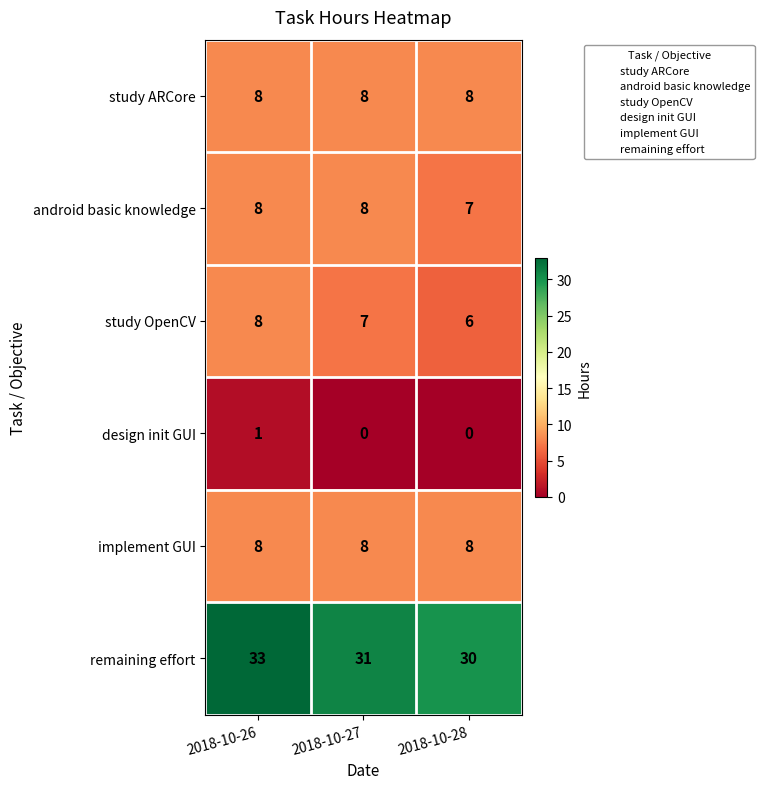

Which category has the lowest value in the android basic knowledge series?

2018-10-28